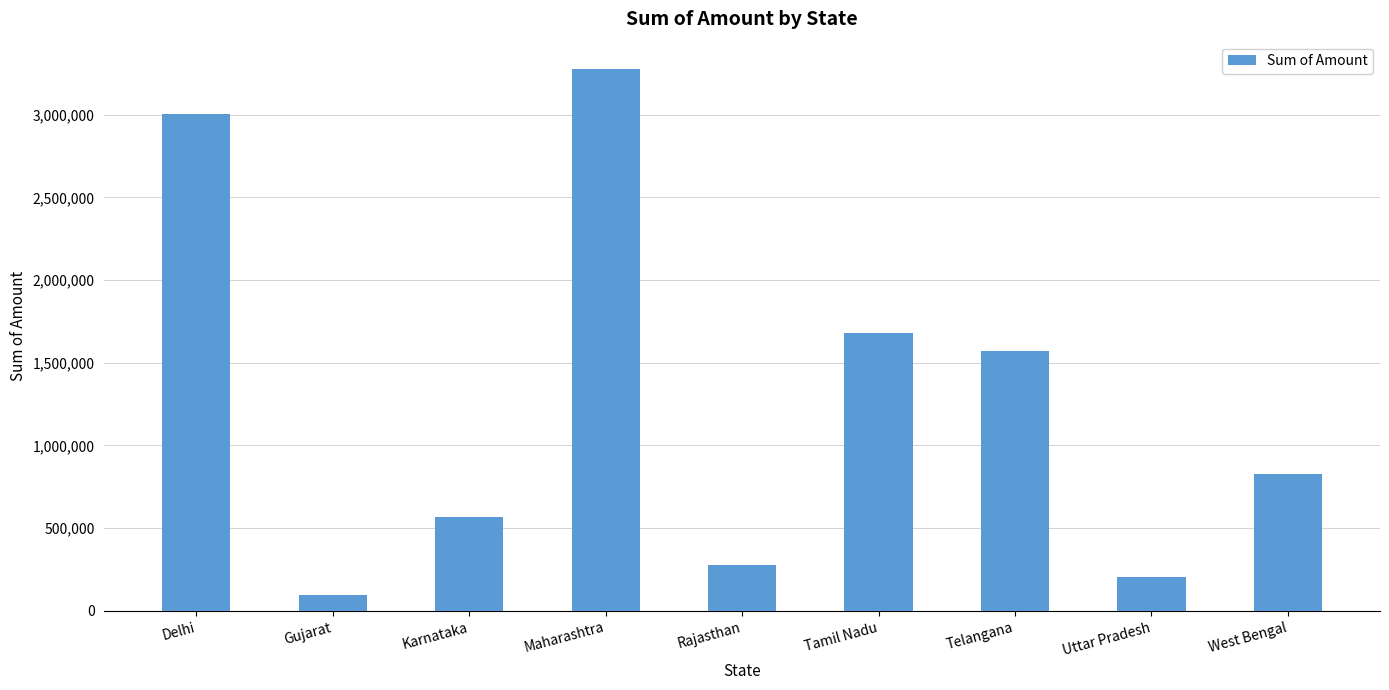

How many categories are shown in the chart?

9